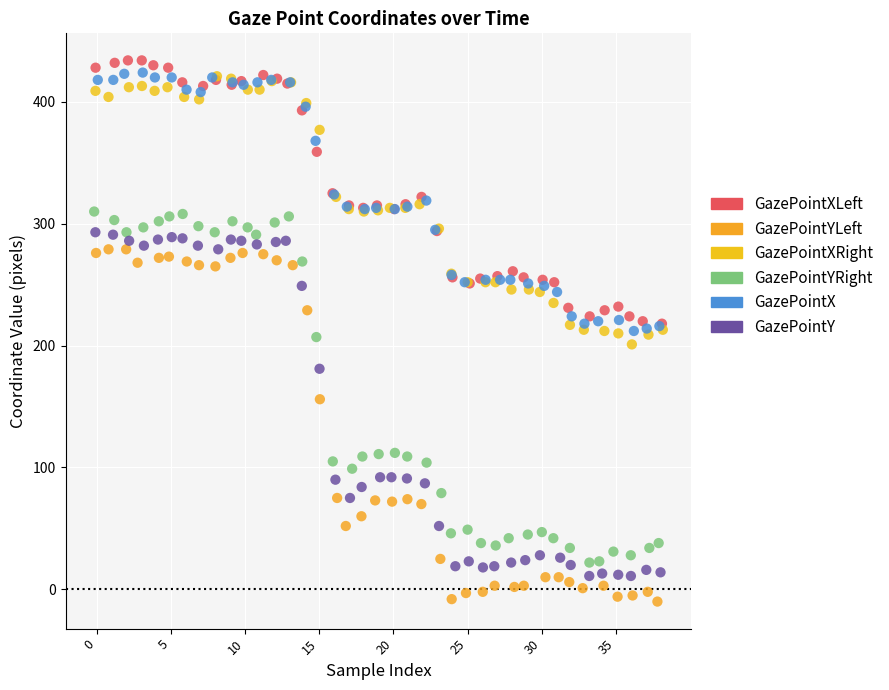

Which series contains the lowest Y value?

GazePointYLeft